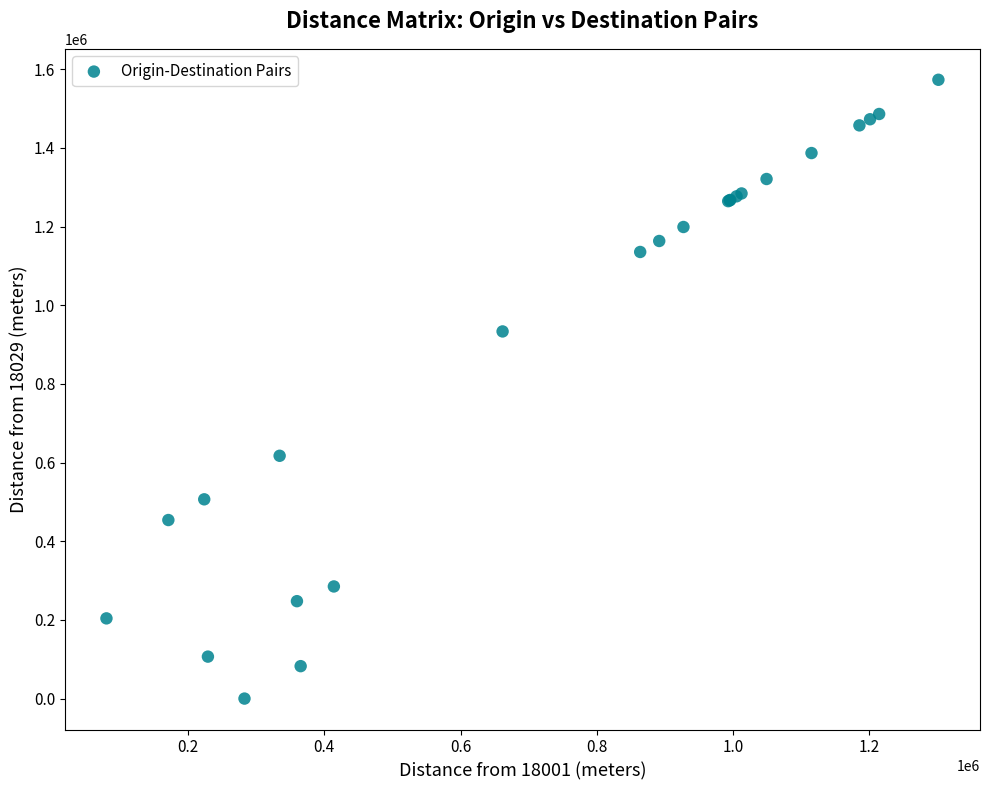

What Y value in the scatter plot is closest to 786525?

933317.9